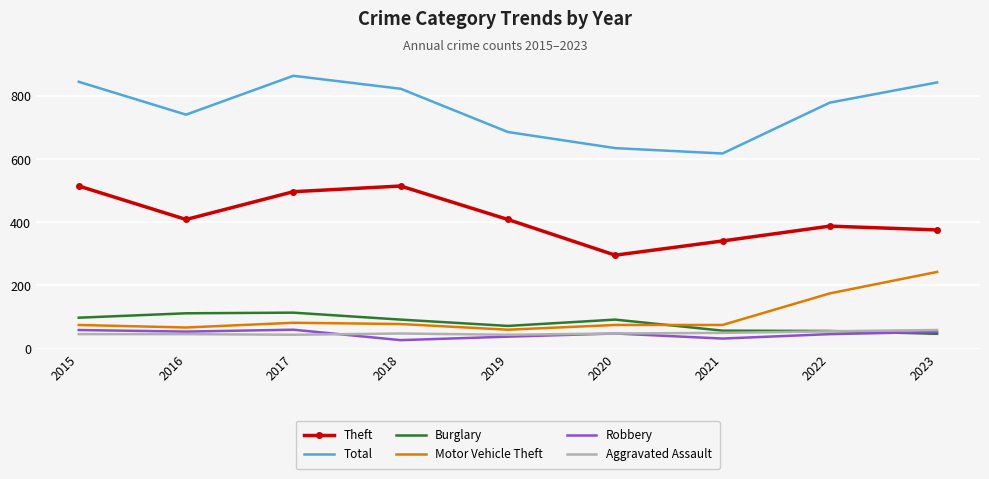

True or false: Robbery and Total intersect in this chart.

False